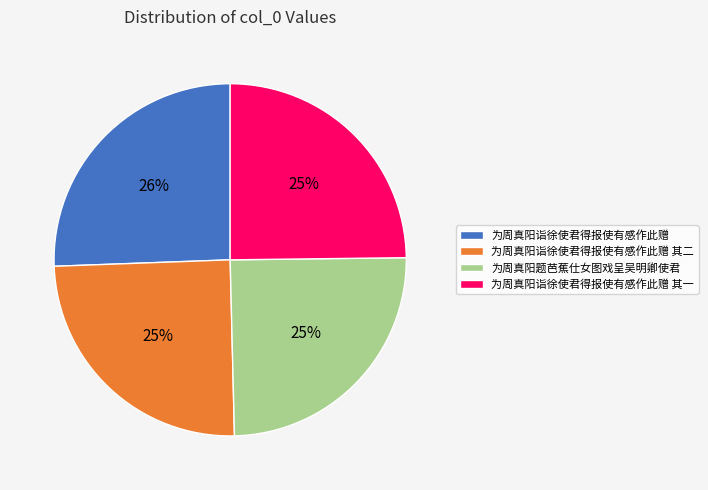

Do 为周真阳诣徐使君得报使有感作此赠 and 为周真阳诣徐使君得报使有感作此赠 其一 together represent more than half of the pie?

Yes